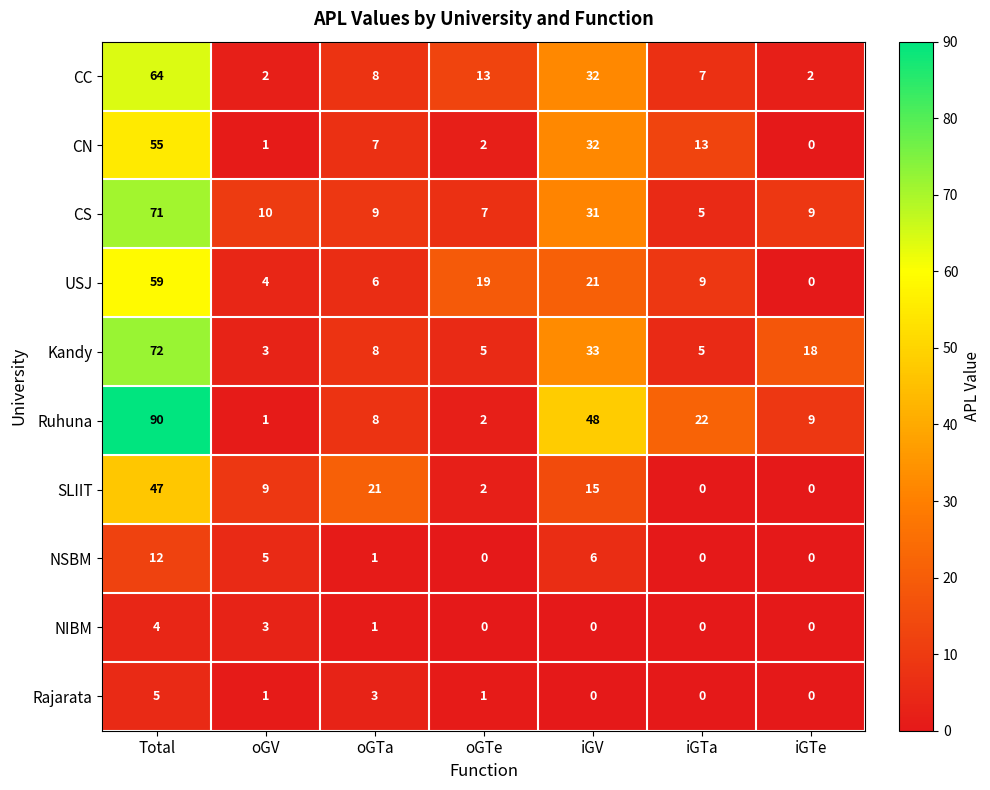

What is the difference between the highest and lowest values at oGTa?

20